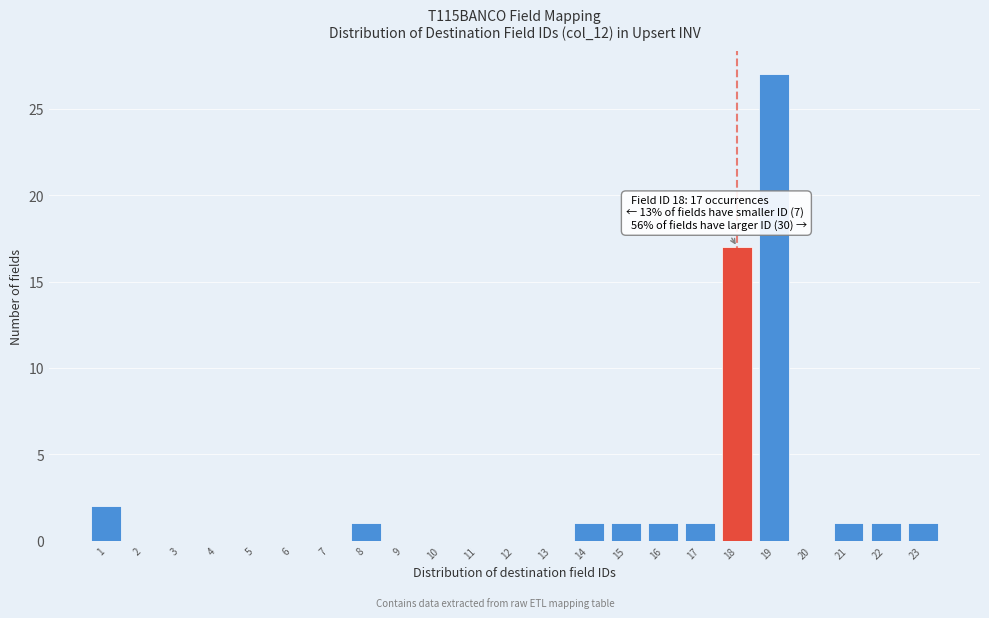

Reading left to right, what are all the values shown in this chart?

1=2	2=0	3=0	4=0	5=0	6=0	7=0	8=1	9=0	10=0	11=0	12=0	13=0	14=1	15=1	16=1	17=1	18=17	19=27	20=0	21=1	22=1	23=1